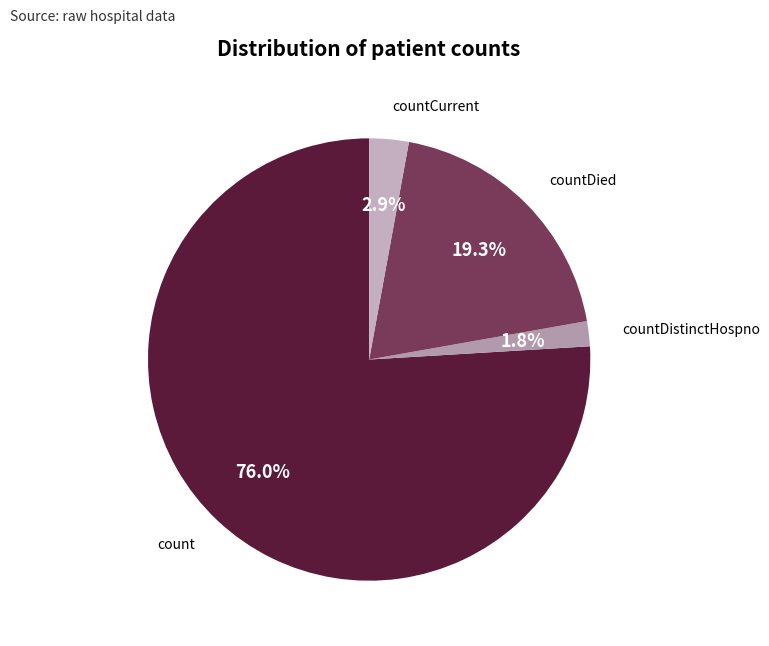

Is the sum of countDistinctHospno and count greater than half?

Yes